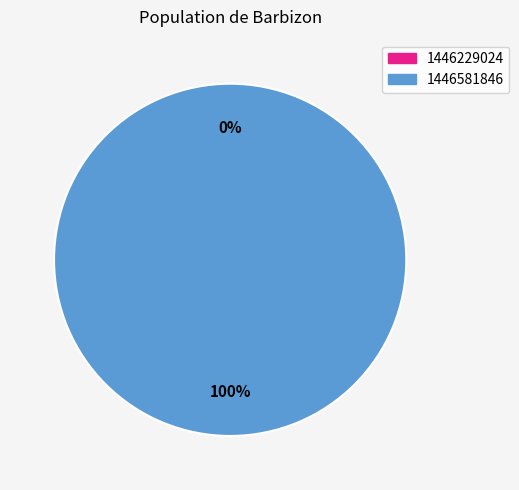

What is the largest slice in the pie chart?

1446581846